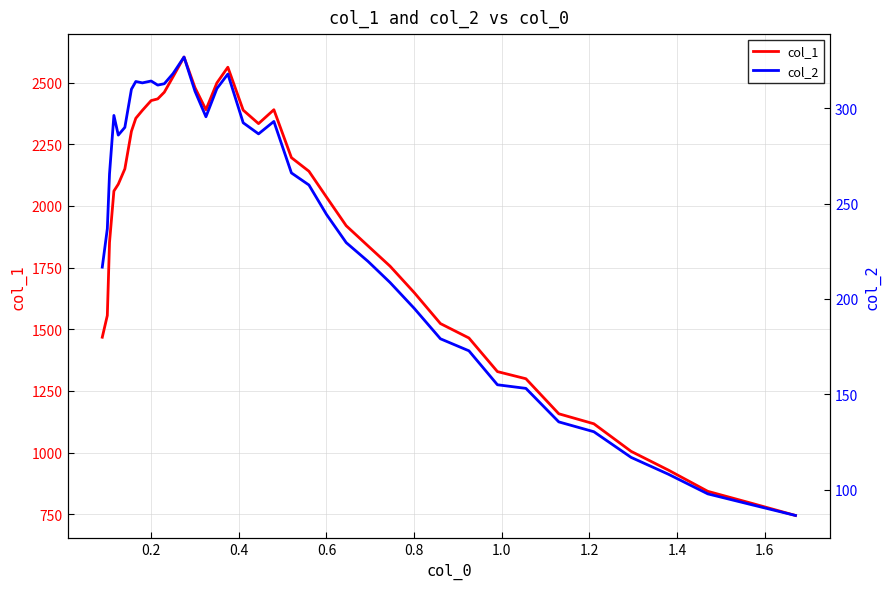

What is the highest value of the col_1 series?

2603.7